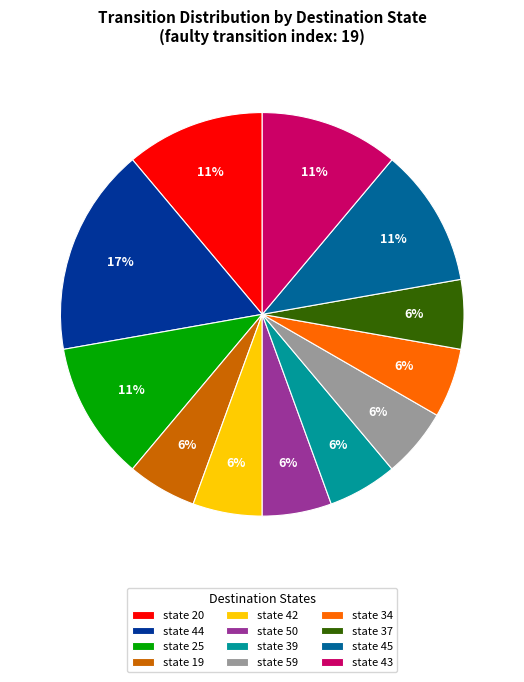

Is state 42 the majority of the pie?

No